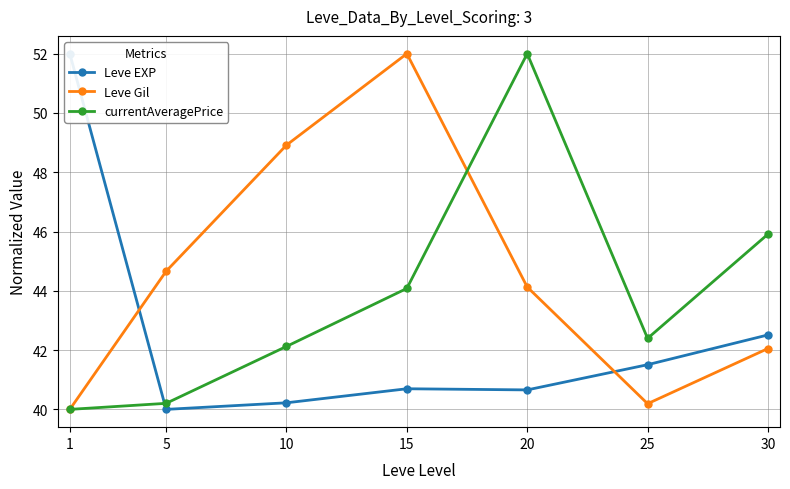

At which label does Leve Gil first exceed 44?

5